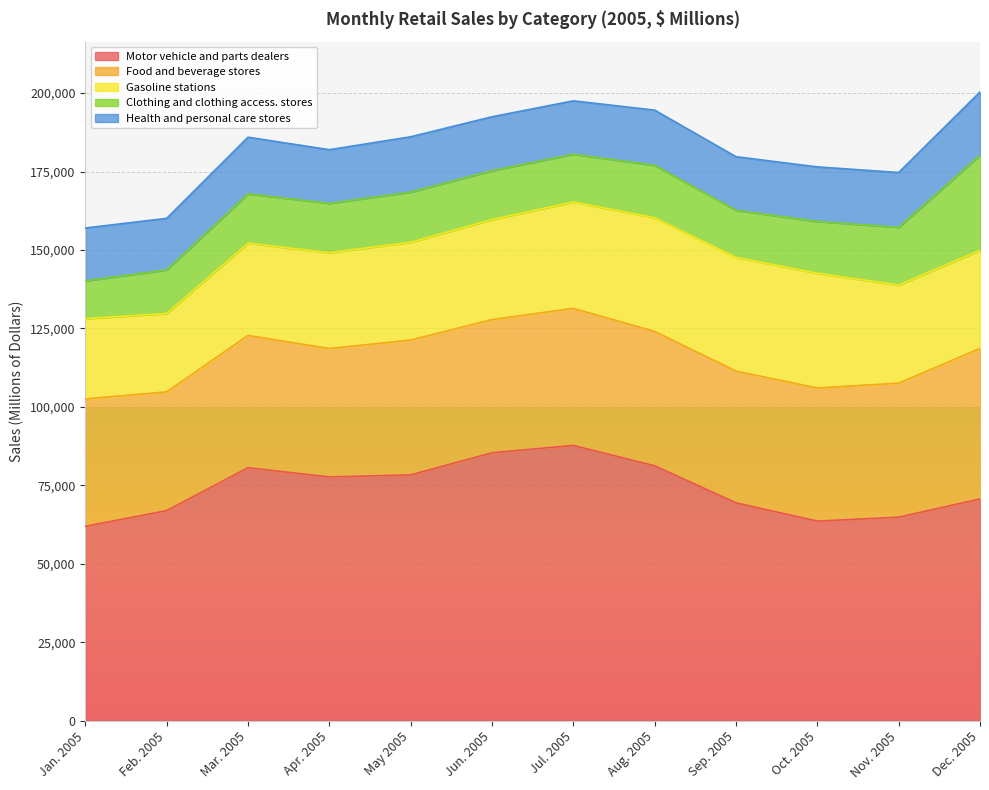

Rank the series at May 2005 from highest to lowest value.

Motor vehicle and parts dealers, Food and beverage stores, Gasoline stations, Health and personal care stores, Clothing and clothing access. stores